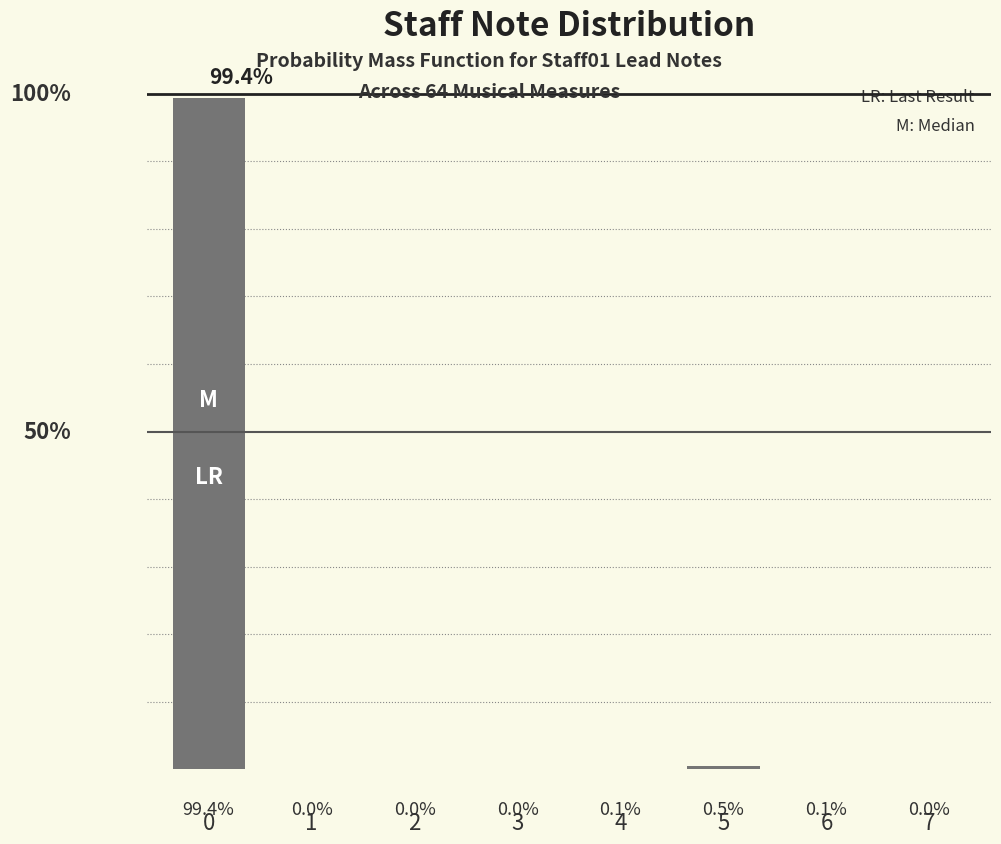

What is the value of the 6th bar from the left?

0.5